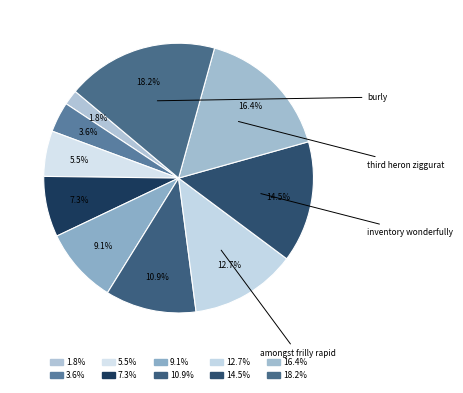

Rank the categories by value from lowest to highest.

candidate huzzah or, against consequently lever, pfft up, fast, fooey uh-huh speedy, tinge zesty, amongst frilly rapid, inventory wonderfully, third heron ziggurat, burly